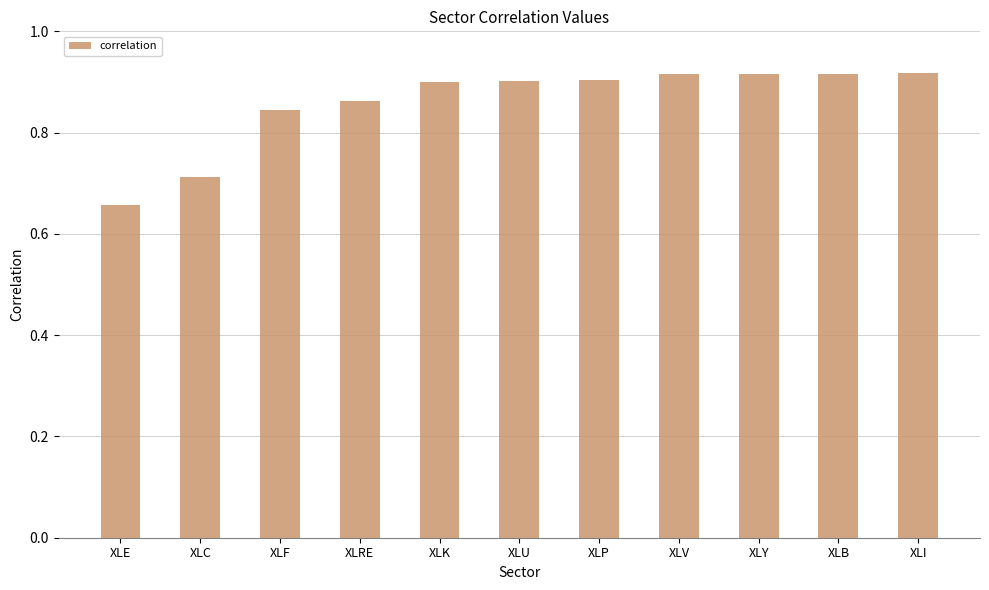

What is the label of the 10th bar from the left?

XLB